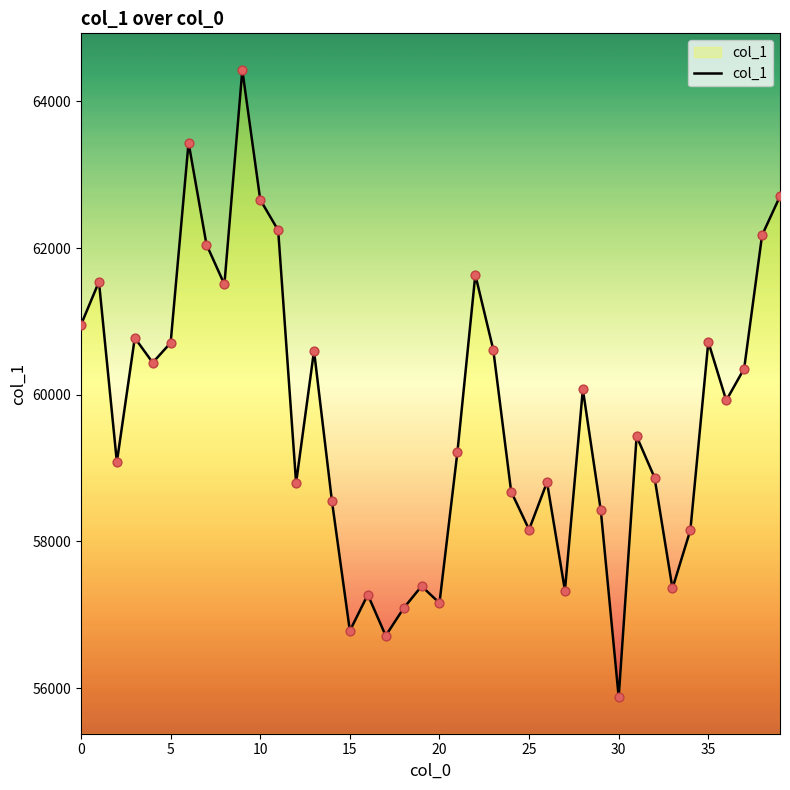

What is the smallest value displayed?

55877